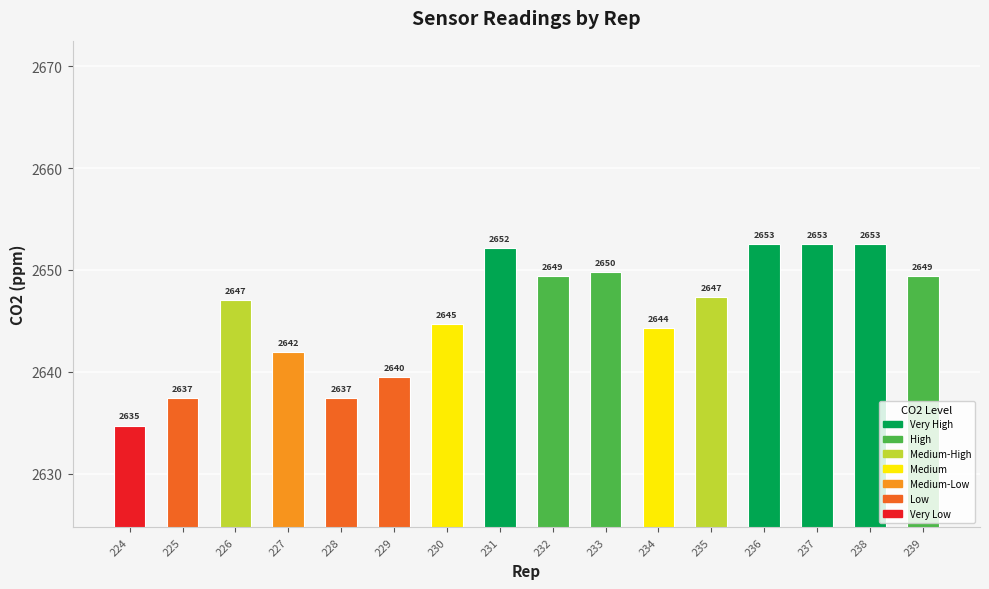

At which label does the data first exceed 2647?

226